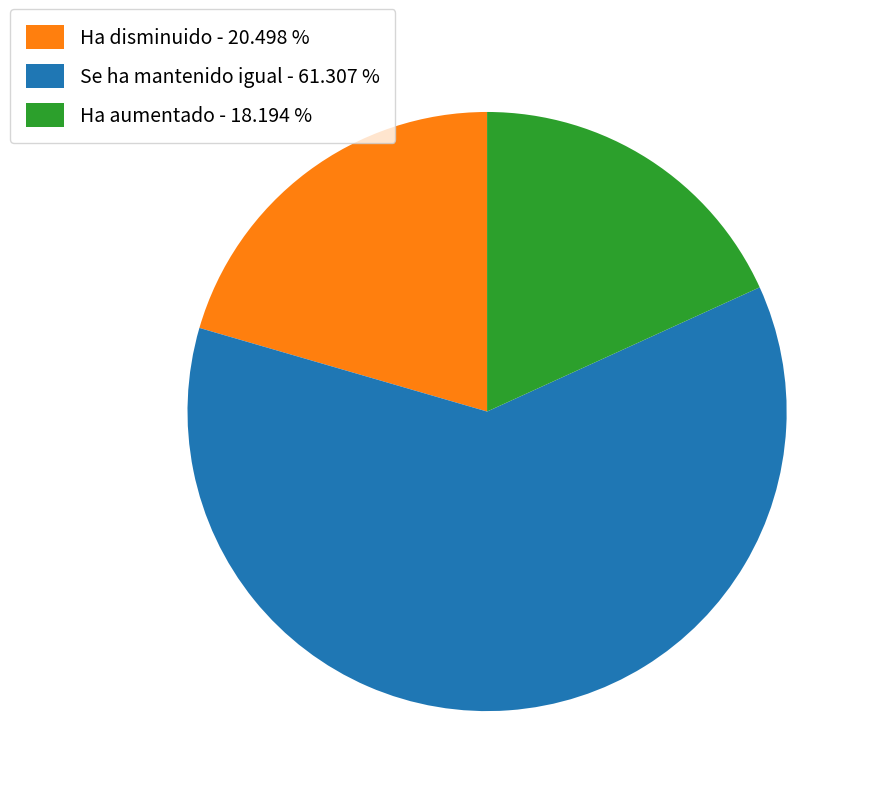

Is there any slice that represents more than half of the pie?

Yes